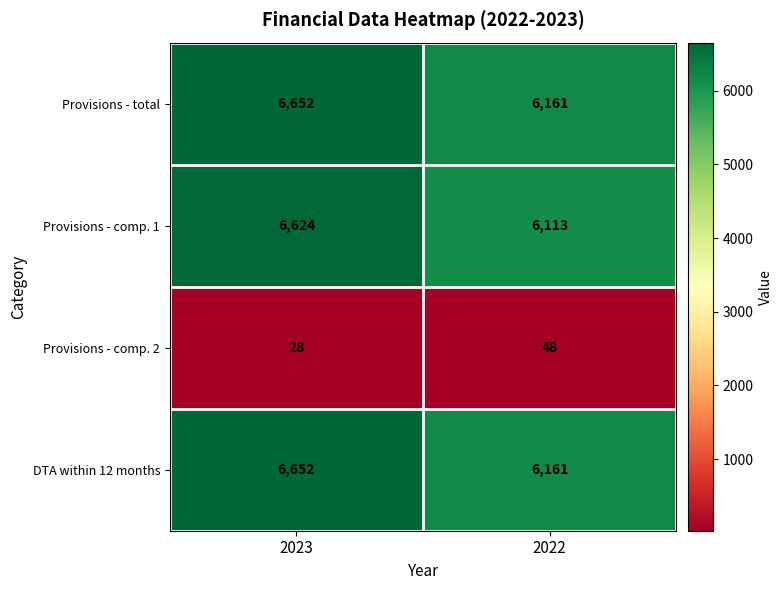

The DTA within 12 months series shows 6161 at 2022. True or false?

True